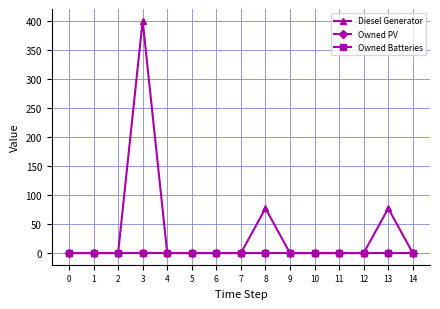

At which category does the chart reach its peak across all series?

3